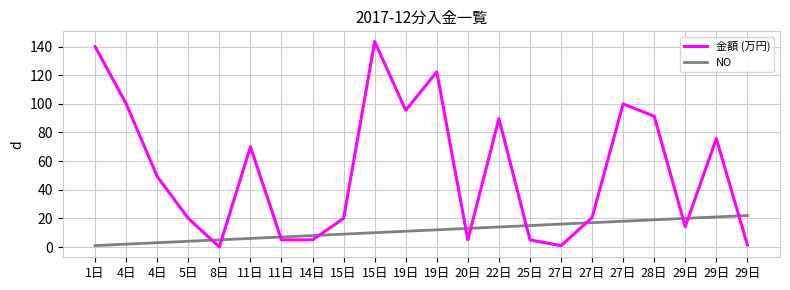

Rank the series at 22日 from lowest to highest value.

NO, 金額 (万円)